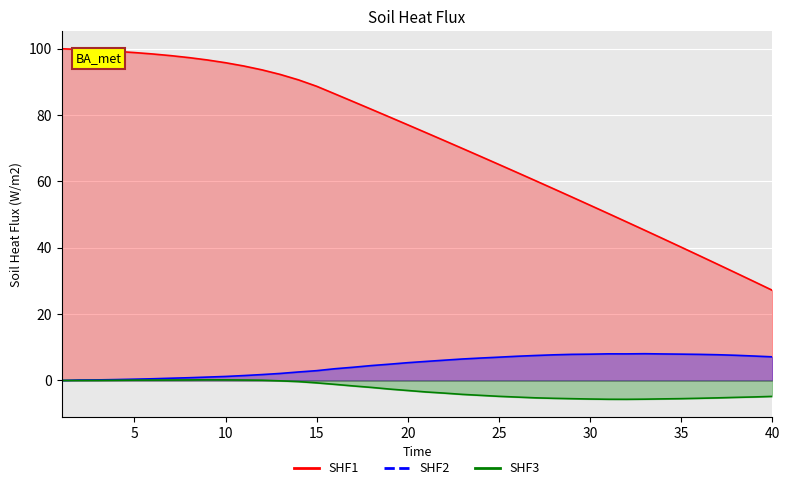

What are all the series names shown in the legend?

SHF1, SHF2, SHF3